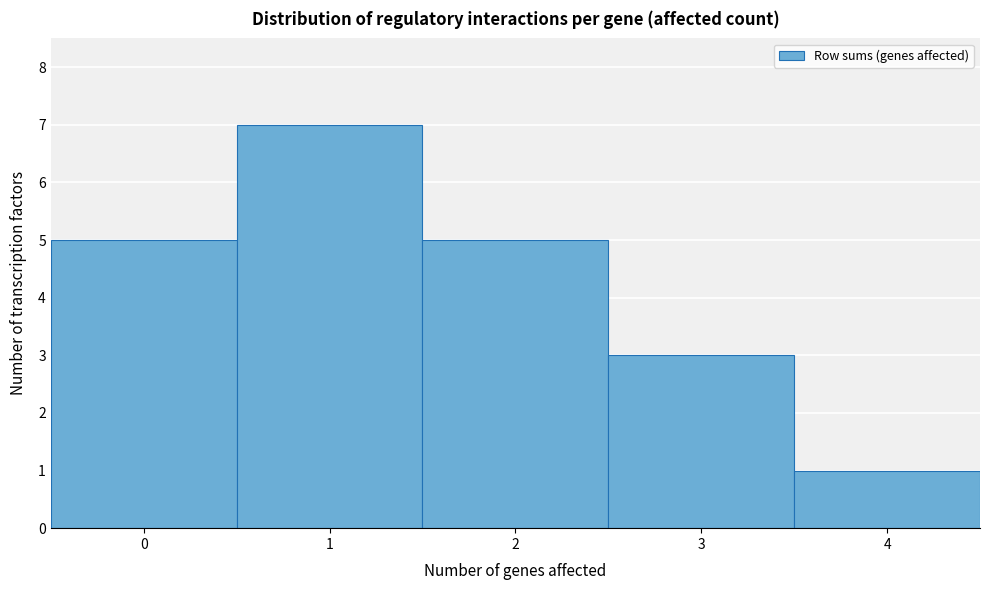

Reading left to right, transcribe this chart: for each bar, give the range it covers on the x-axis and its height. The values are not printed on the chart, so give them approximately, as read against the axis.

-0.5 to 0.5: 5
0.5 to 1.5: 7
1.5 to 2.5: 5
2.5 to 3.5: 3
3.5 to 4.5: 1